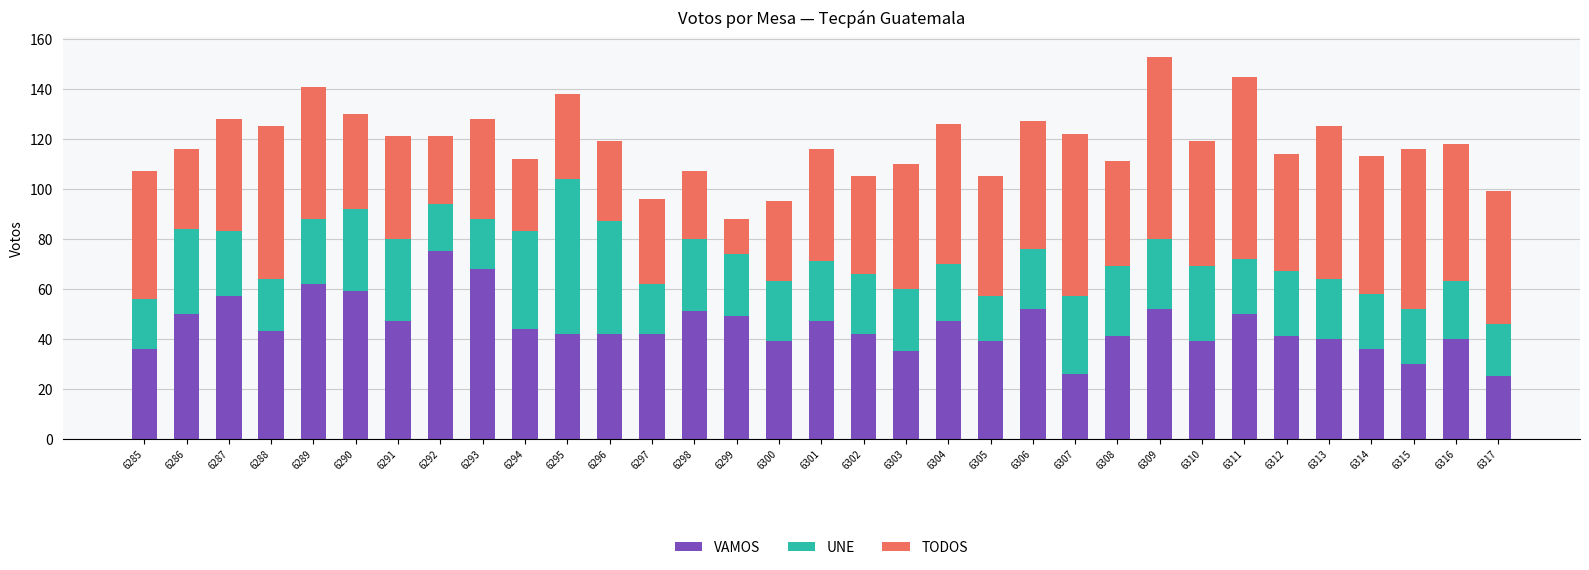

Does the chart contain any negative values?

No